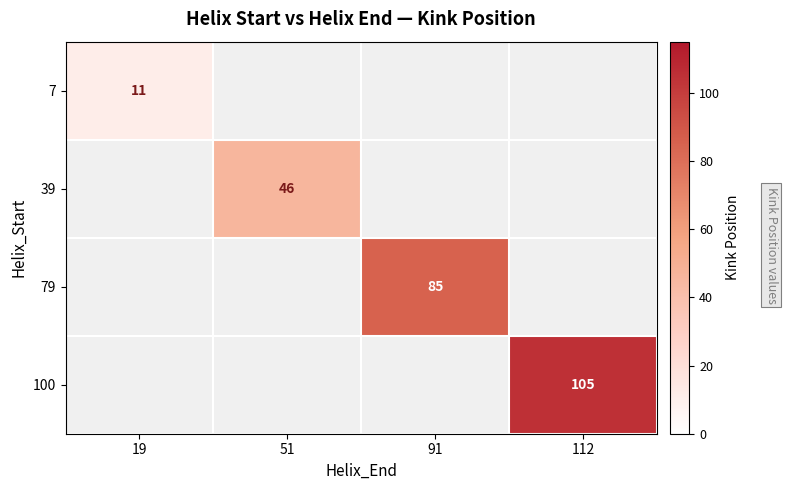

The value of 7 at 19 is 11. True or false?

True